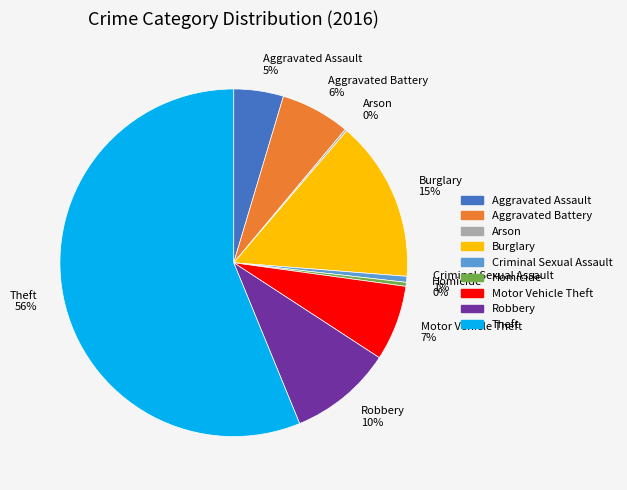

The Aggravated Assault slice represents 5% of the pie. True or false?

True